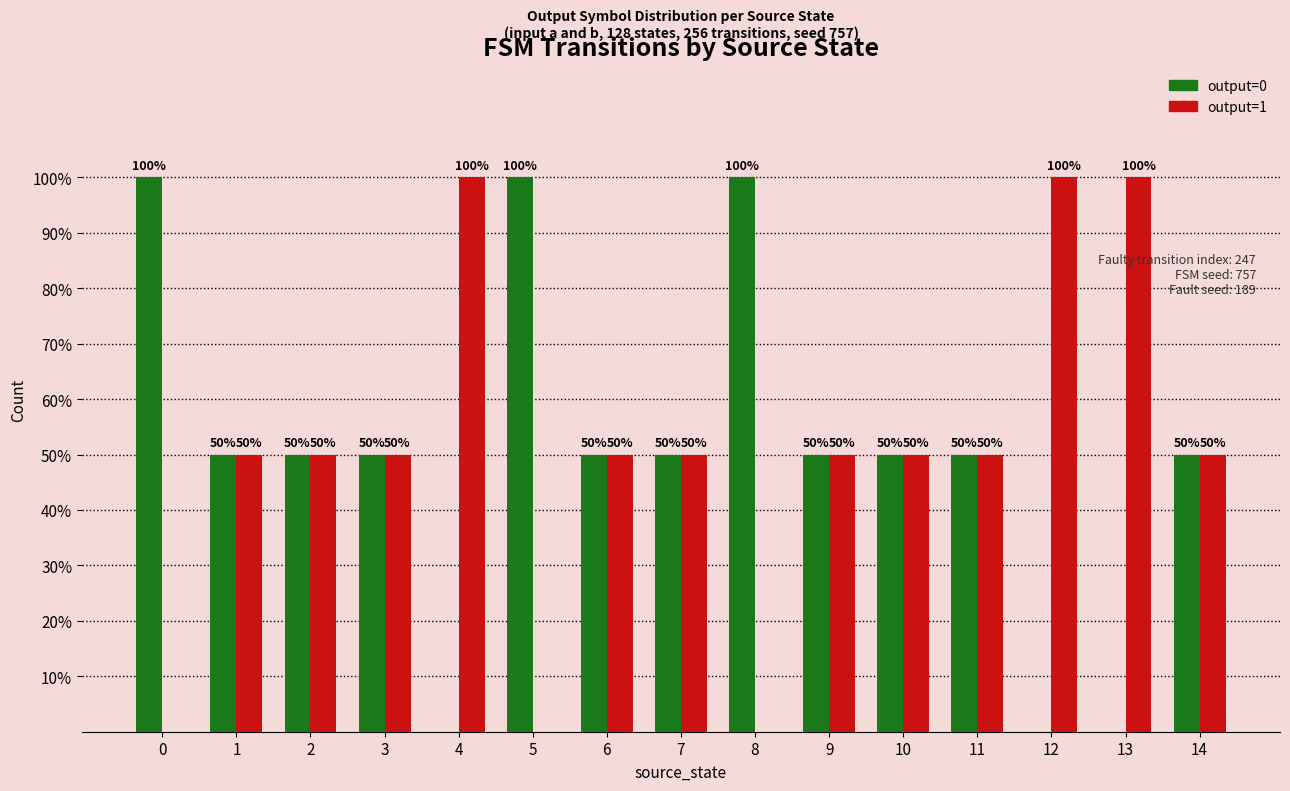

What is the sum of the output=0 values at 12 and 10?

50